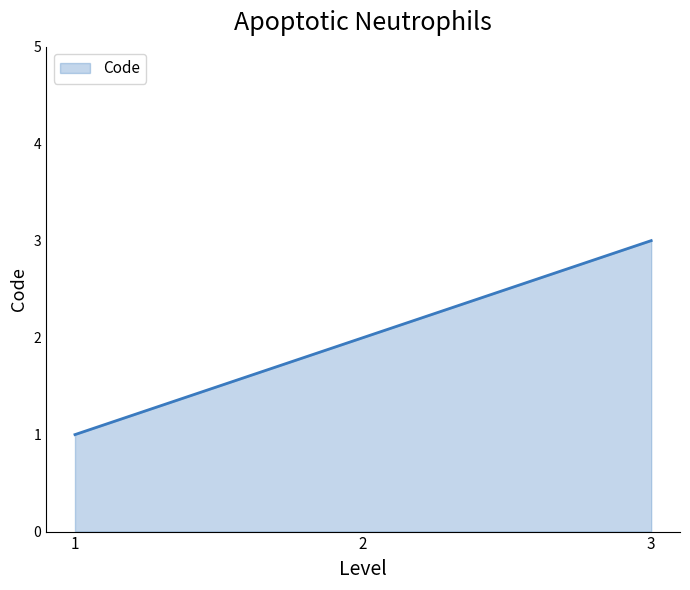

What is the maximum value shown in the chart?

3